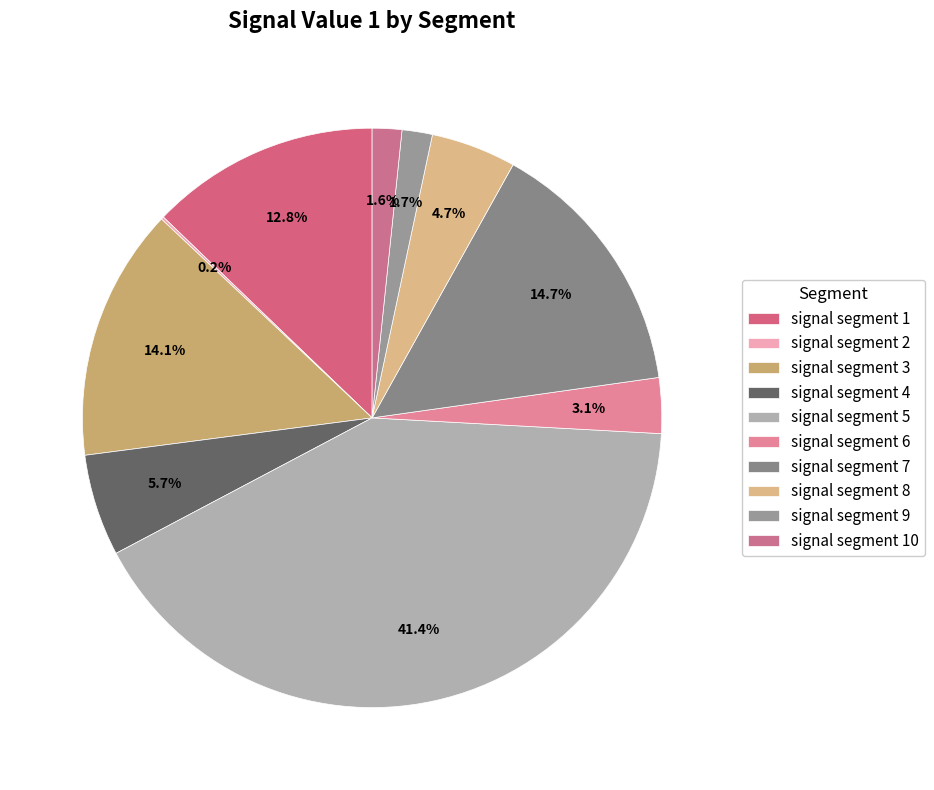

True or false: signal segment 7 accounts for 15% of the total.

True